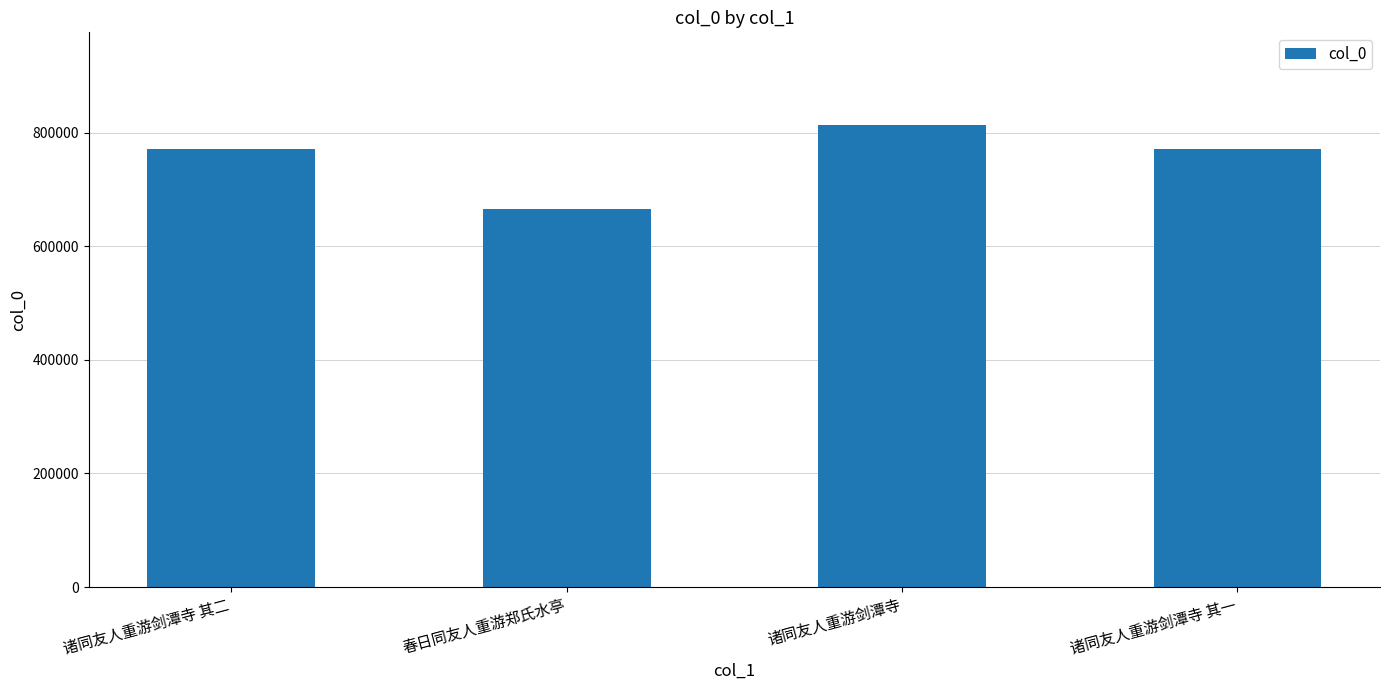

What value does the data have at 诸同友人重游剑潭寺 其一, to the nearest 50?

771700